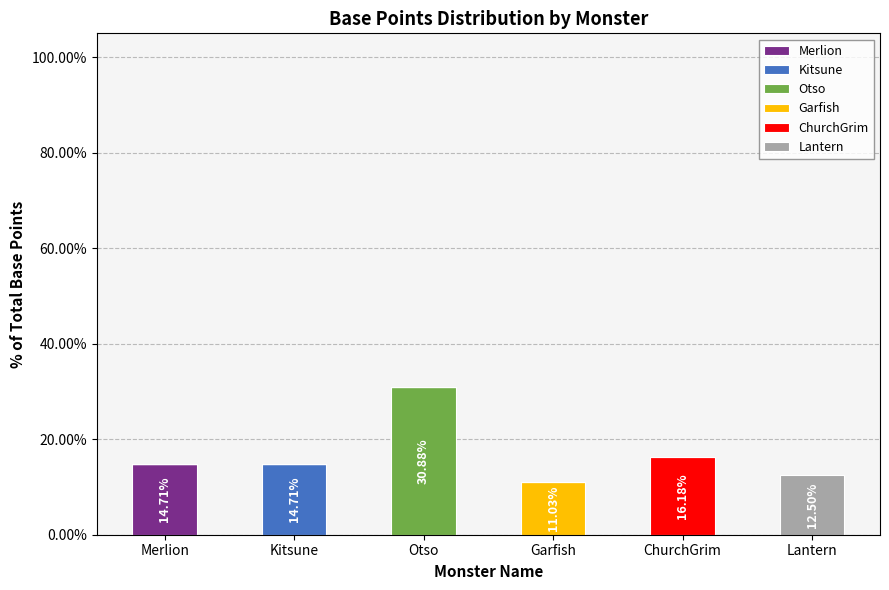

Which category has the highest value in the Merlion series?

Merlion